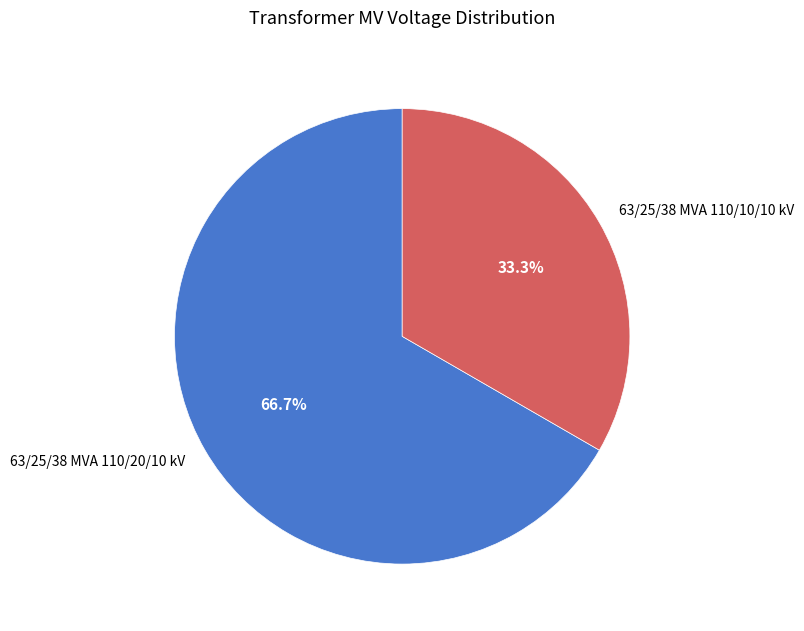

Which slice is the largest?

63/25/38 MVA 110/20/10 kV